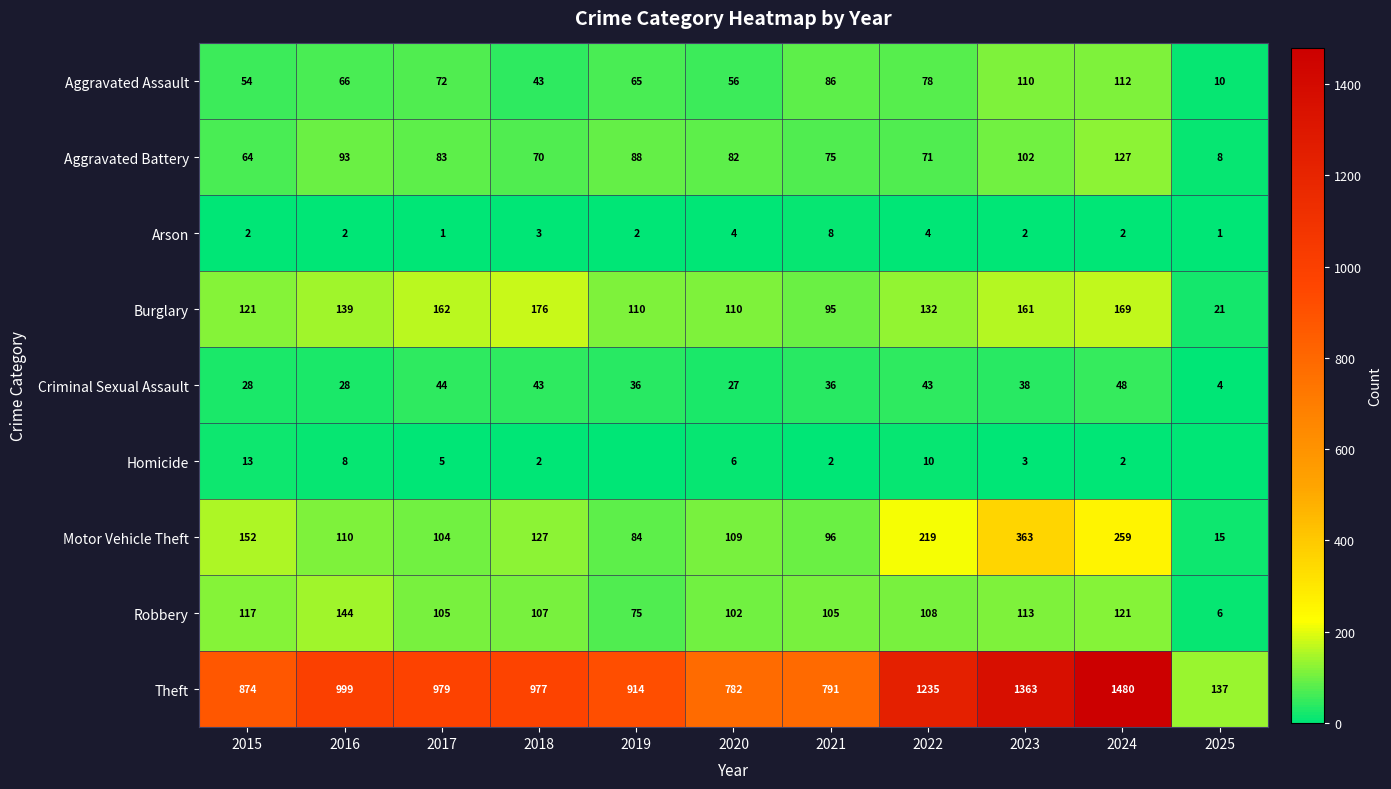

What is the difference between the Theft values at 2018 and 2015?

103